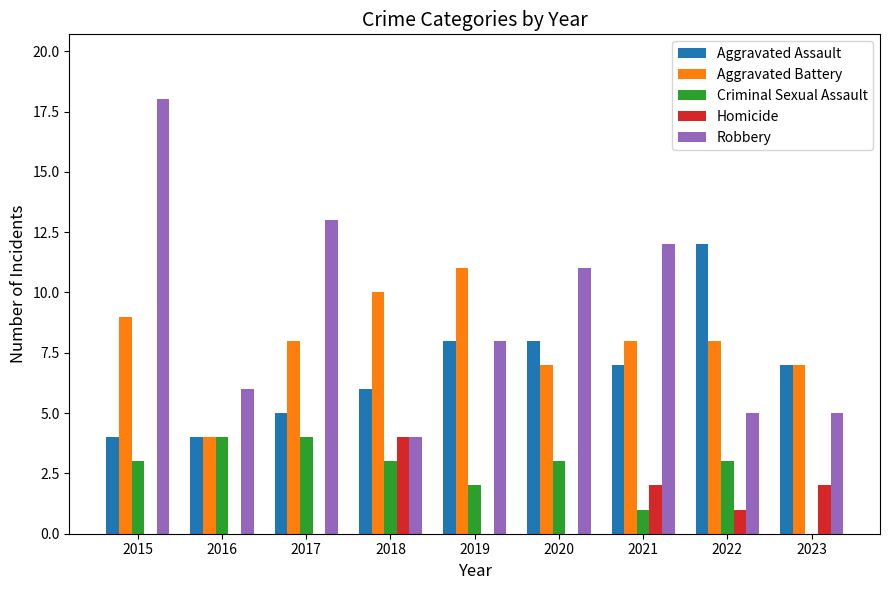

What is the total value across all series at 2021?

30